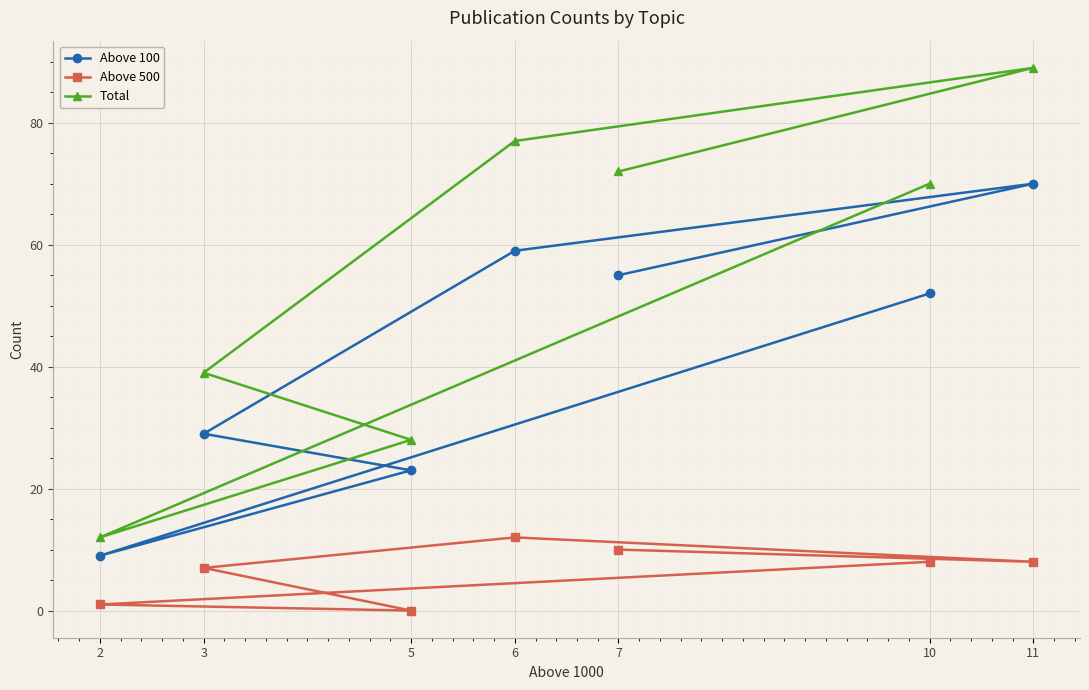

Which category has the lowest value in the Above 500 series?

5